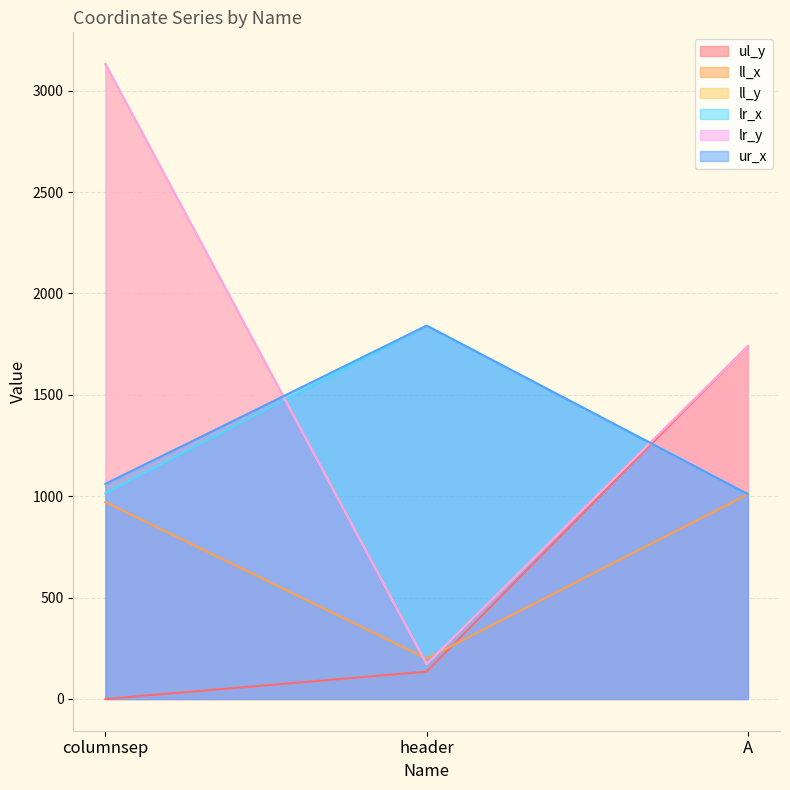

How many categories are shown in the chart?

3